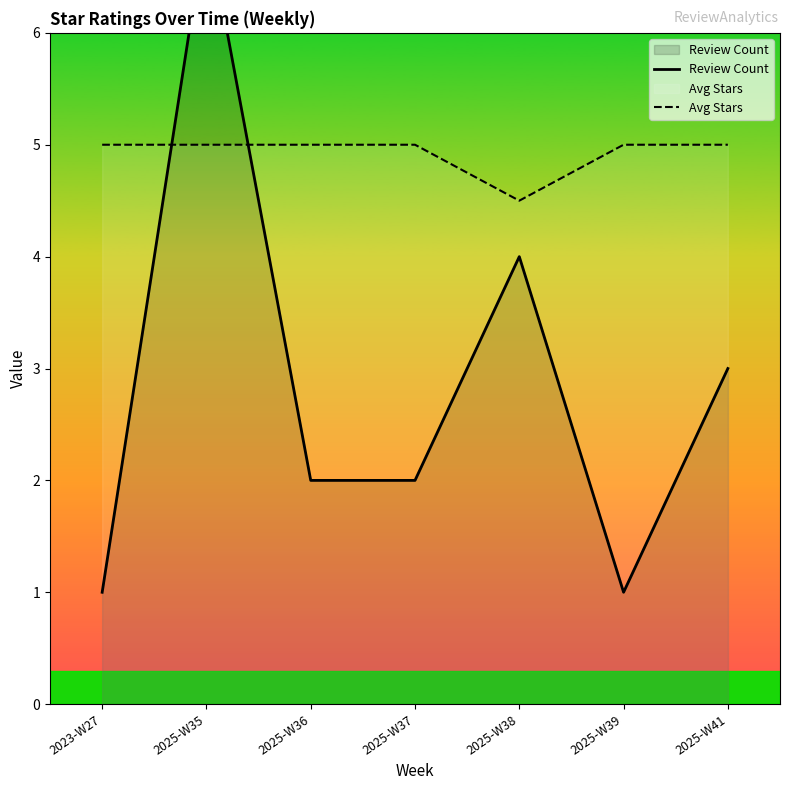

How many values in the Avg Stars series are below 5?

1